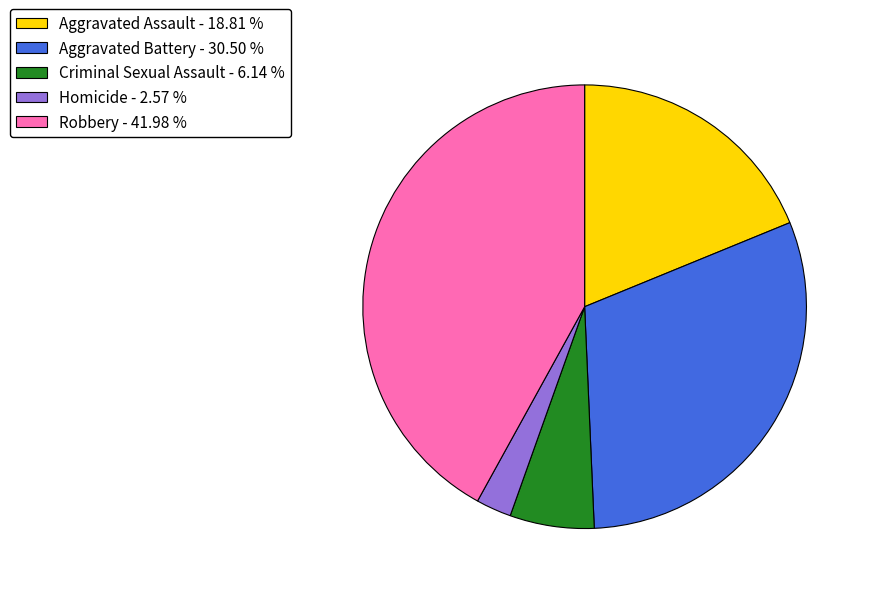

Does Robbery represent more than half of the total?

No